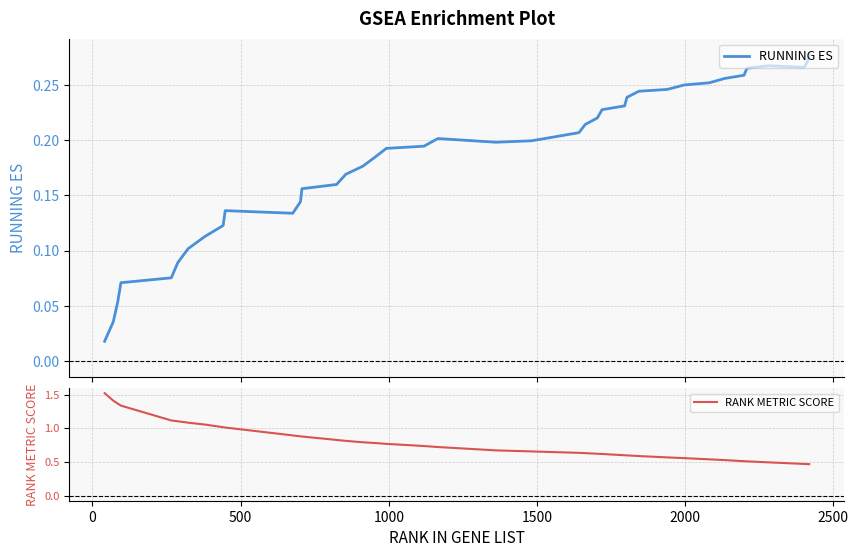

True or false: RANK METRIC SCORE has a value of 0.9 at 28.

False